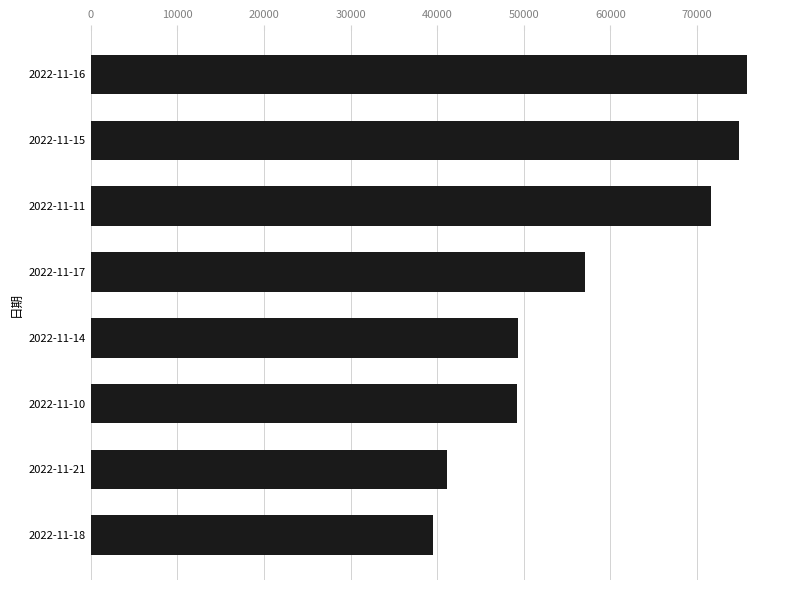

Are the bars horizontal?

Yes